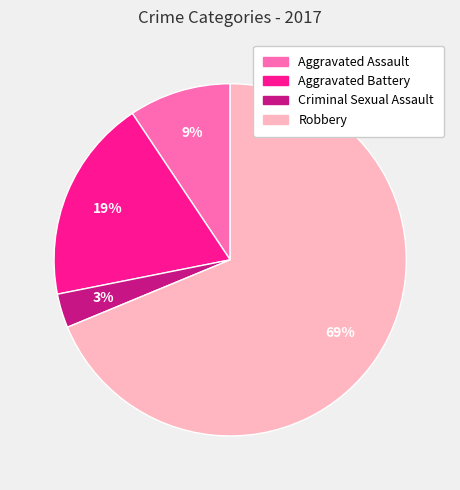

Count the number of slices in the pie.

4